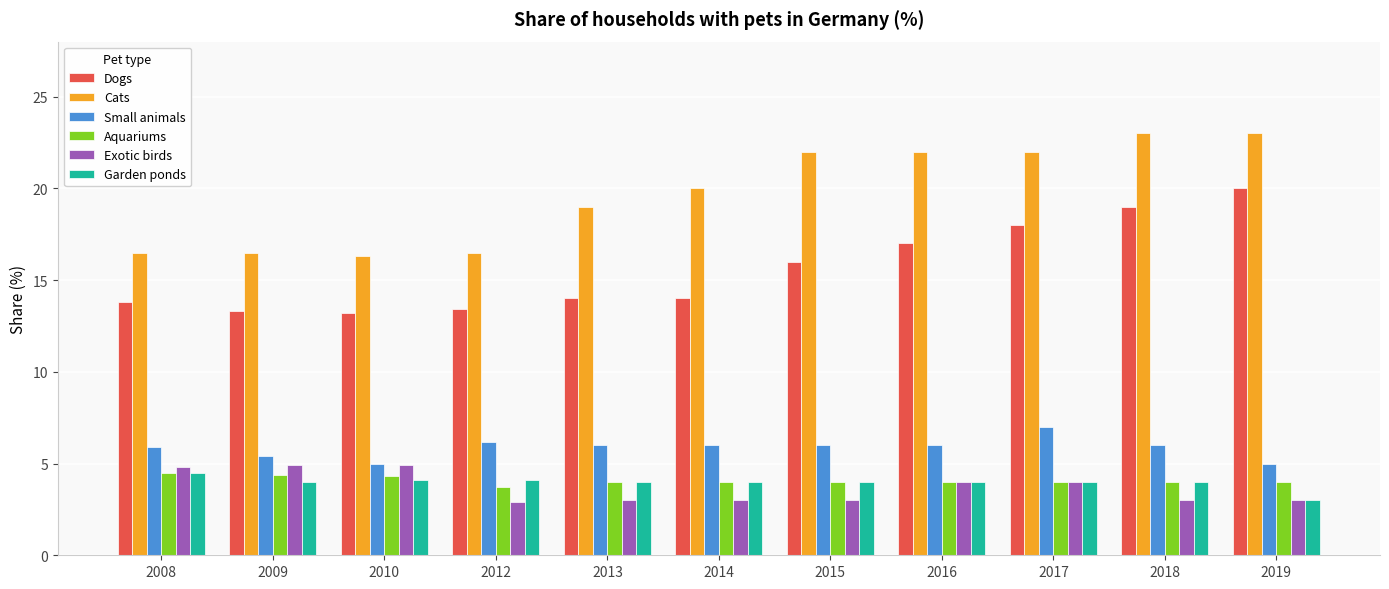

What is the total value across all series at 2009?

48.5